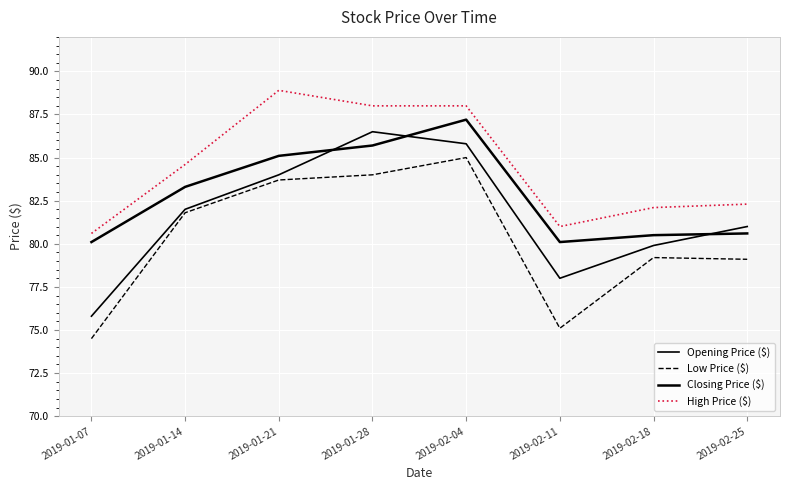

Which series changed the most between 2019-01-21 and 2019-02-04?

Closing Price ($)